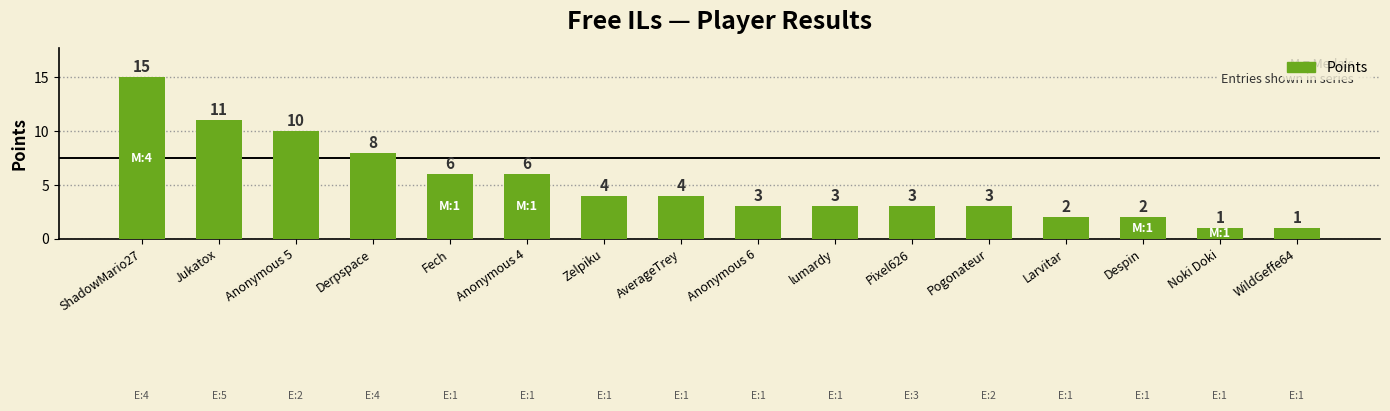

What is the label of the 14th bar from the right?

Anonymous 5